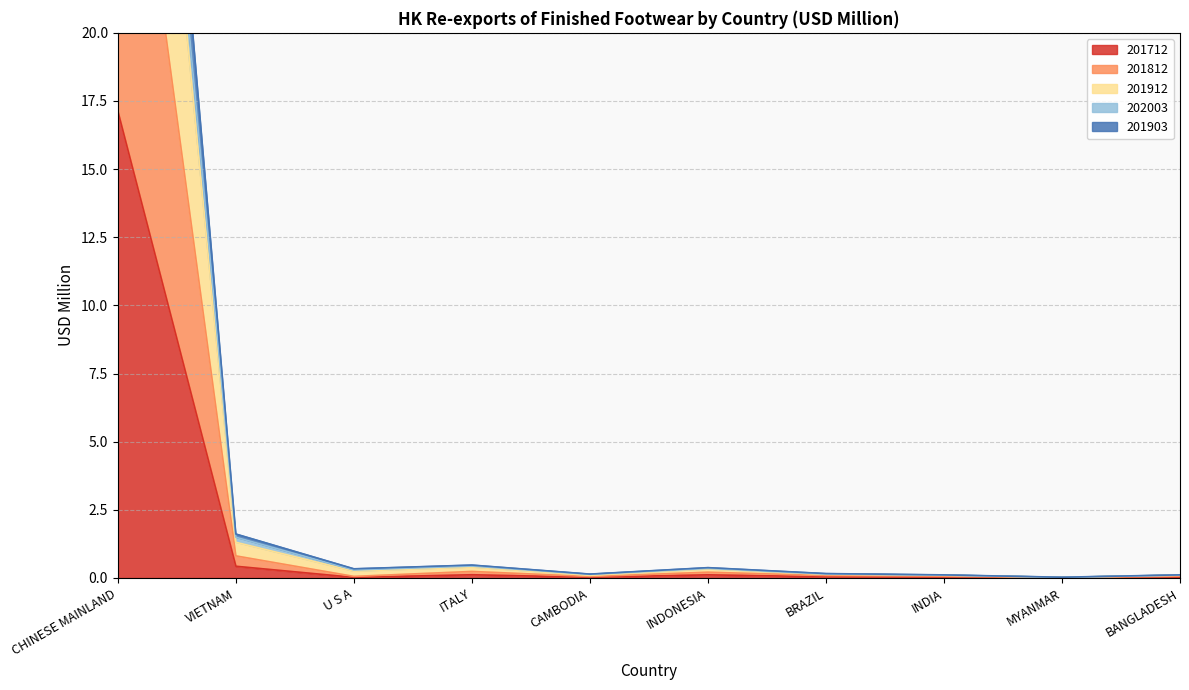

True or false: 201712 and 201903 intersect in this chart.

False